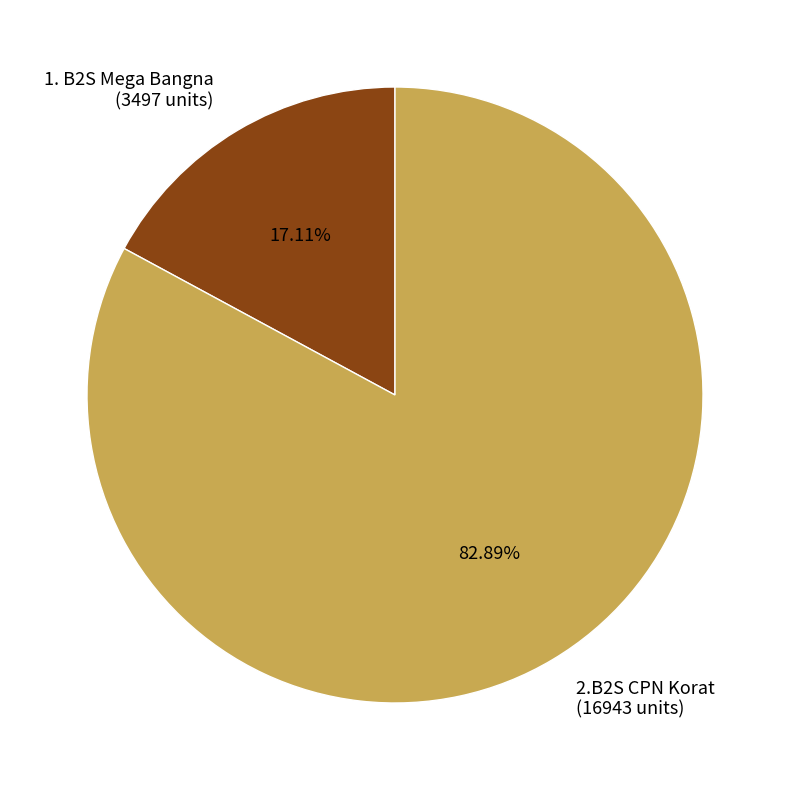

True or false: 2.B2S CPN Korat accounts for 83% of the total.

True